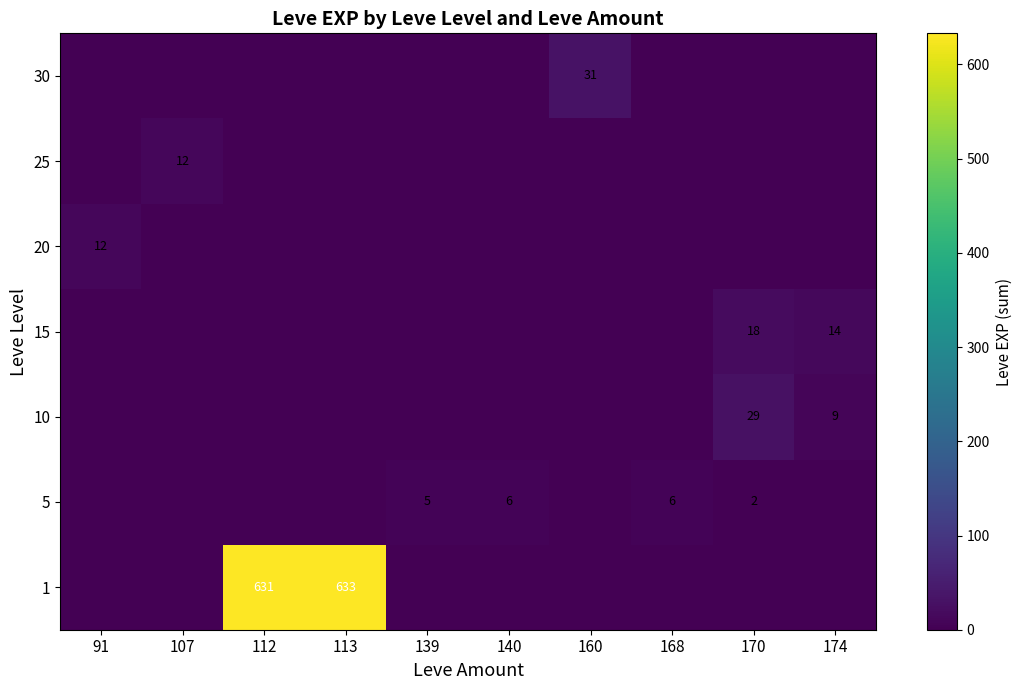

At which category is the sum across all series the highest?

113